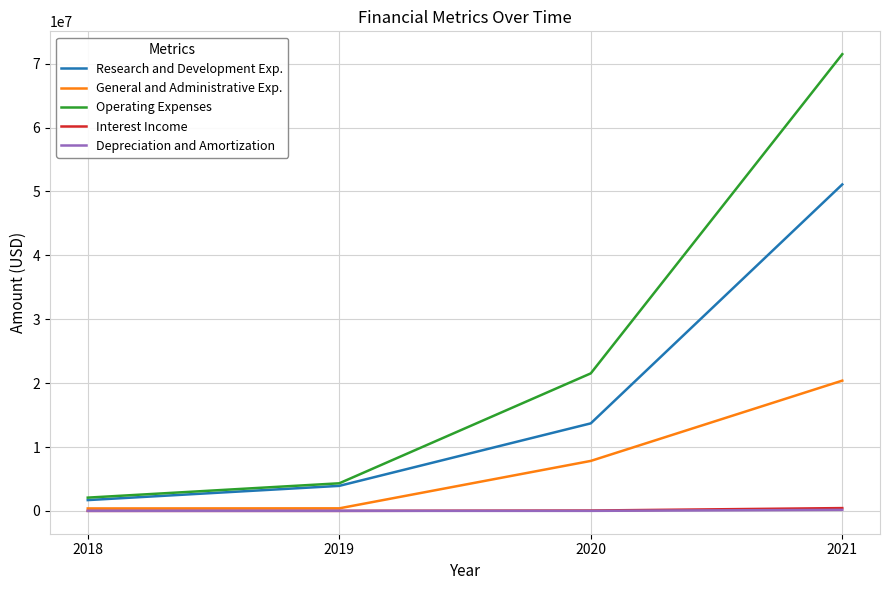

What is the difference between the maximum and minimum values in the Interest Income series?

438000